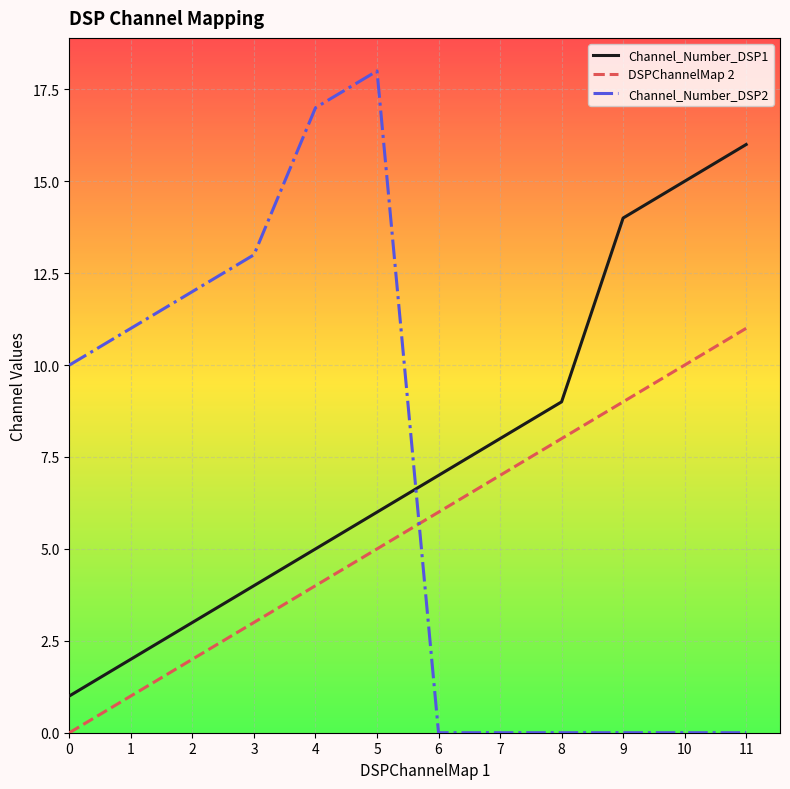

The value of DSPChannelMap 2 at 9 is 9. True or false?

True